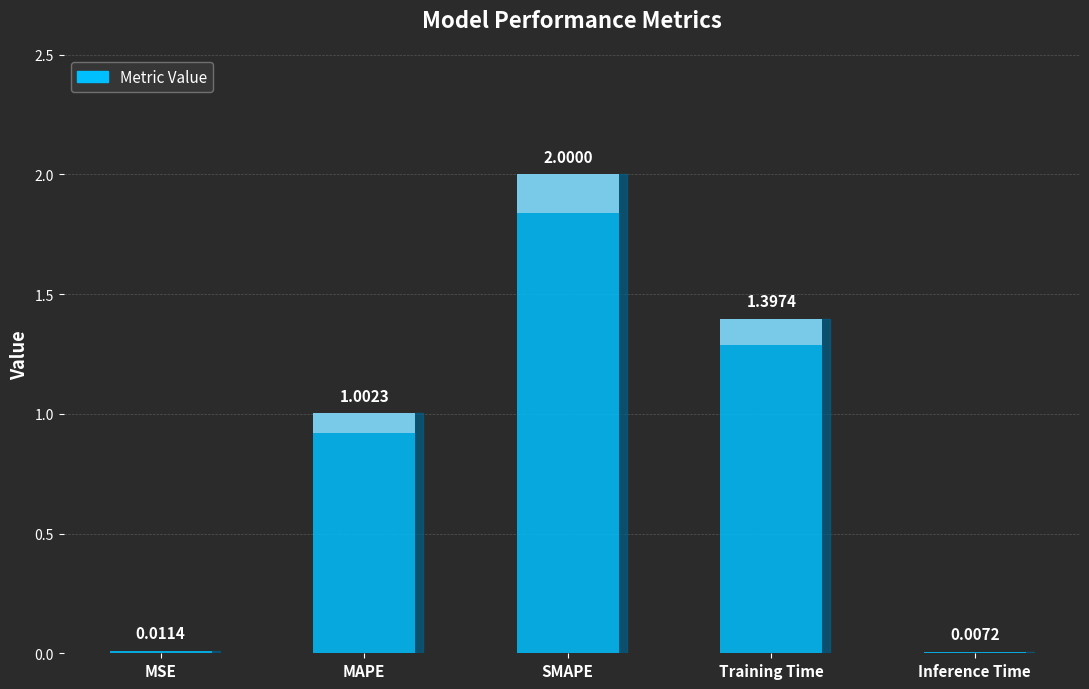

Rank the categories by value from highest to lowest.

SMAPE, Training Time, MAPE, MSE, Inference Time